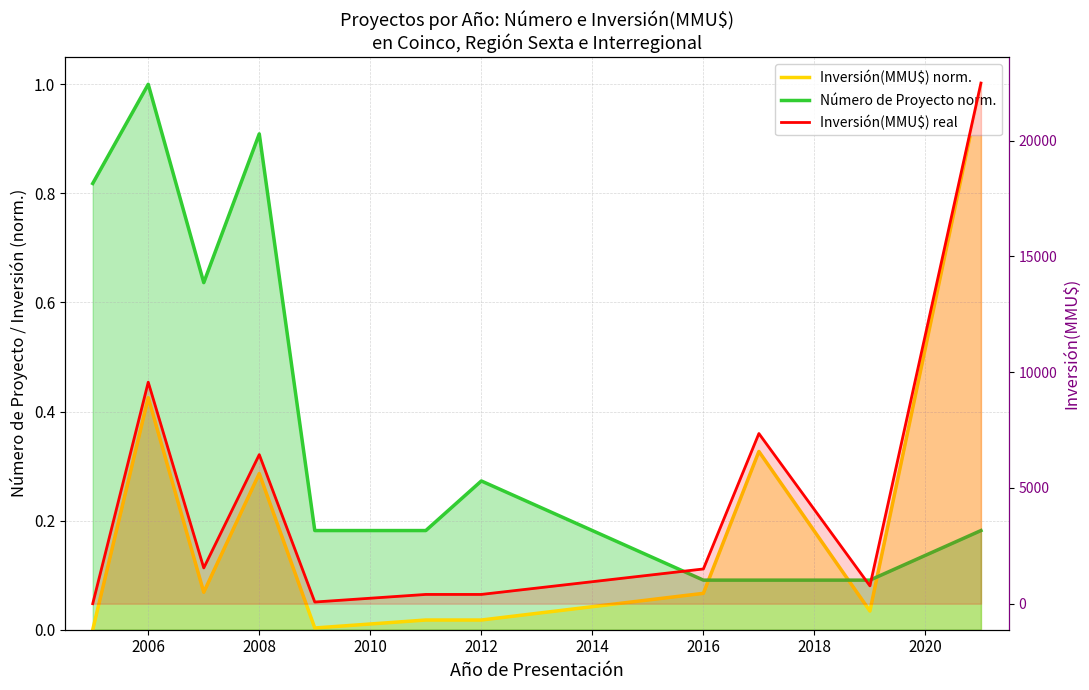

At which label is Número de Proyecto norm. closest to 0?

2016